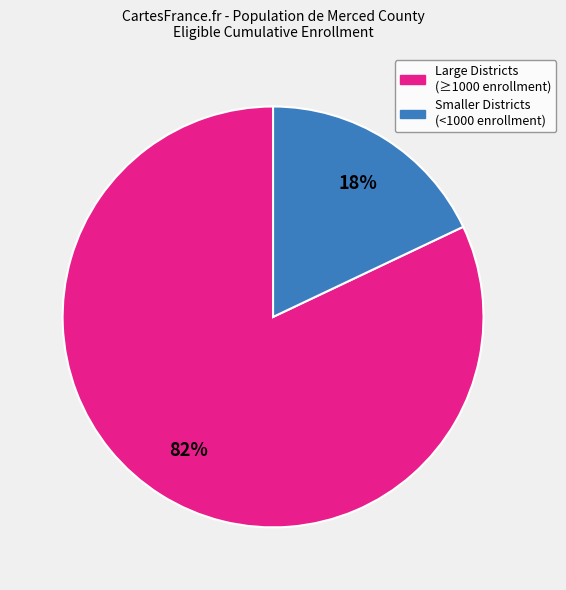

Is there any slice that represents more than half of the pie?

Yes